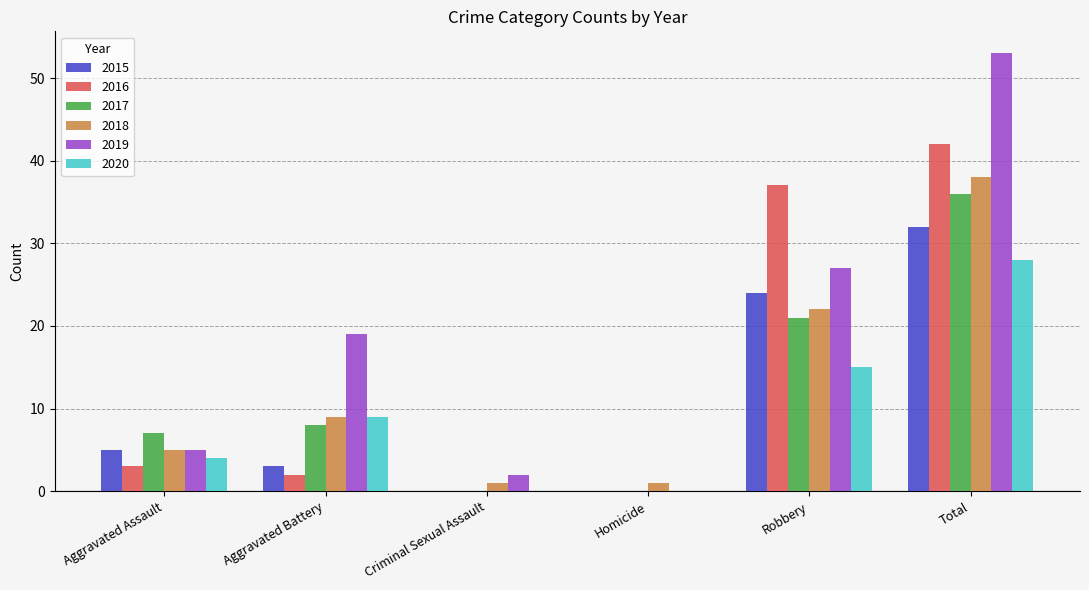

Between Aggravated Assault and Robbery, which series saw the biggest shift?

2016